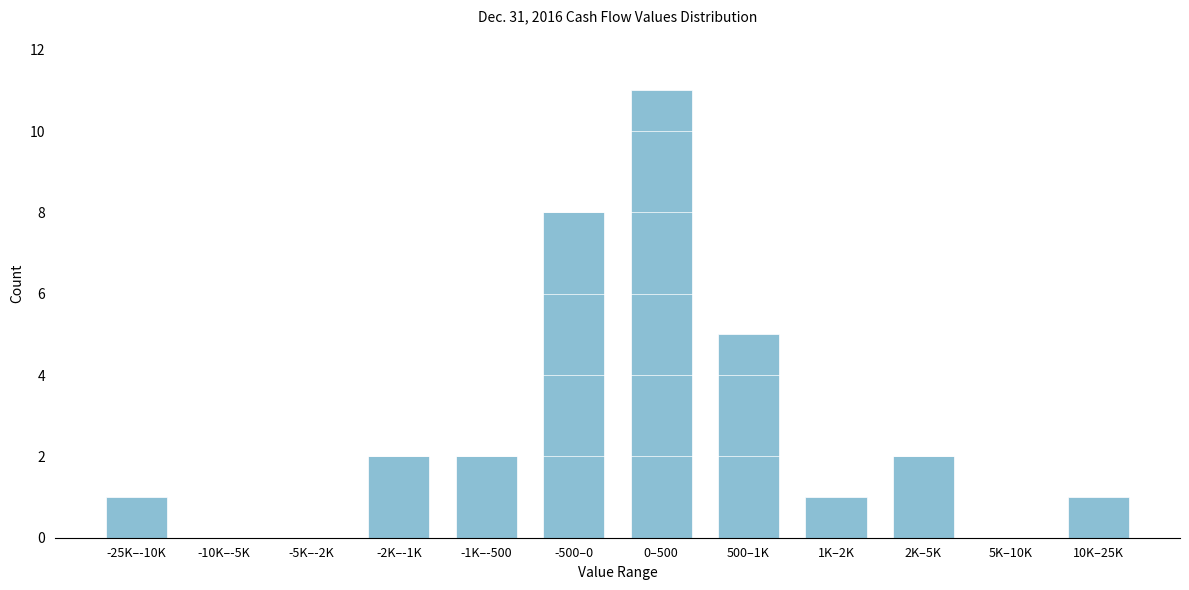

Reading right to left, what are all the values shown in this chart?

10K–25K=1	5K–10K=0	2K–5K=2	1K–2K=1	500–1K=5	0–500=11	-500–0=8	-1K–-500=2	-2K–-1K=2	-5K–-2K=0	-10K–-5K=0	-25K–-10K=1